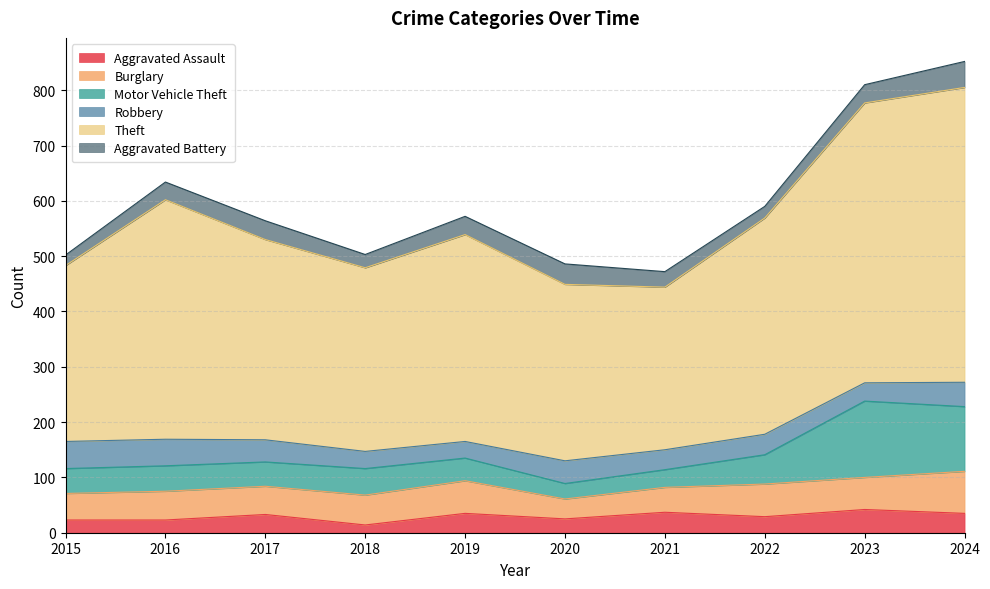

Count the number of categories in the chart.

10